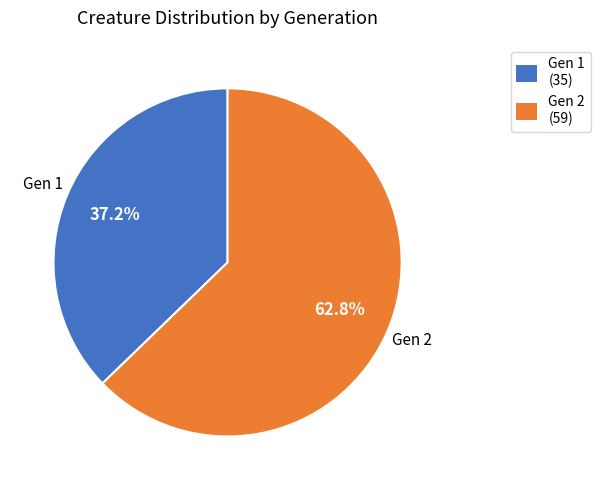

Do Gen 1 and Gen 2 together represent more than half of the pie?

Yes